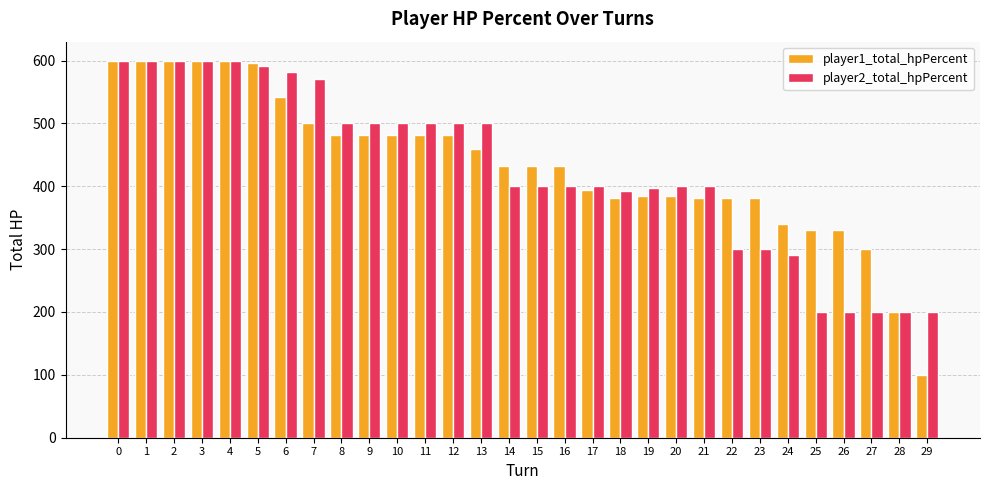

What is the difference between the player1_total_hpPercent values at 26 and 19?

54